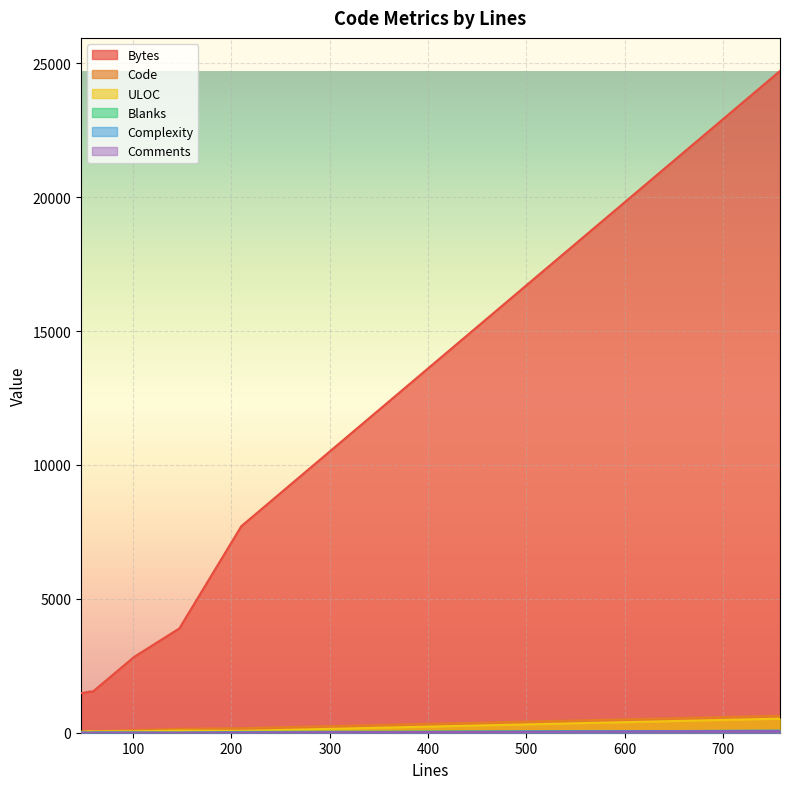

At which category does Blanks reach its first local peak?

210